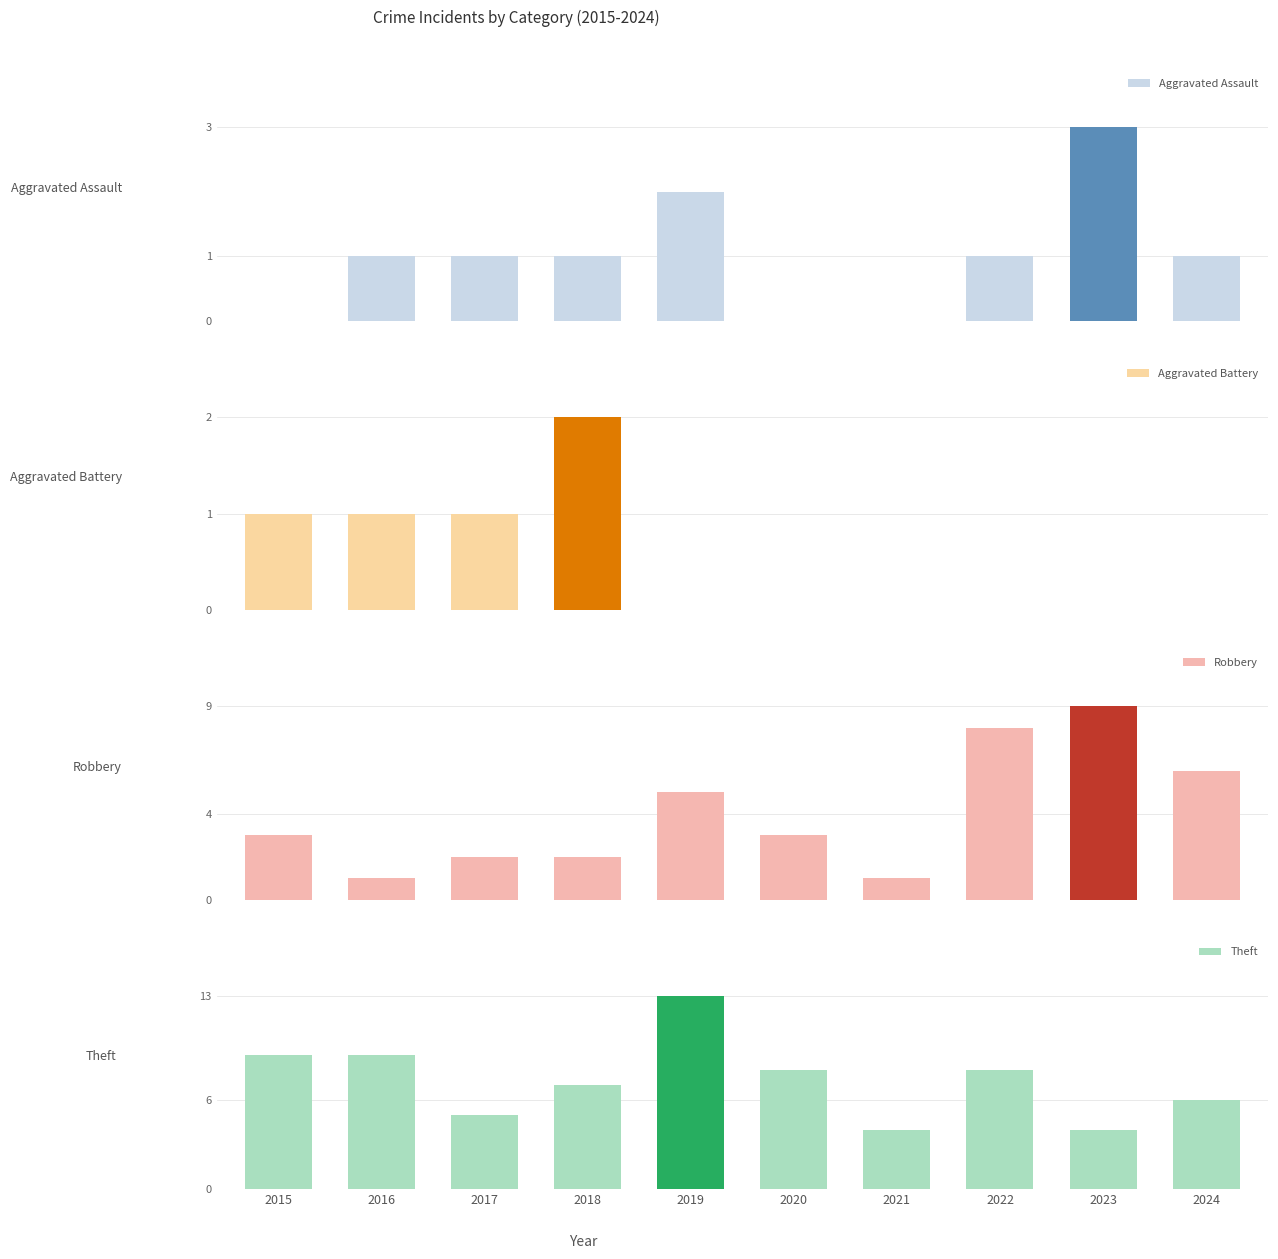

What is the difference between the highest and lowest values at 2018?

6